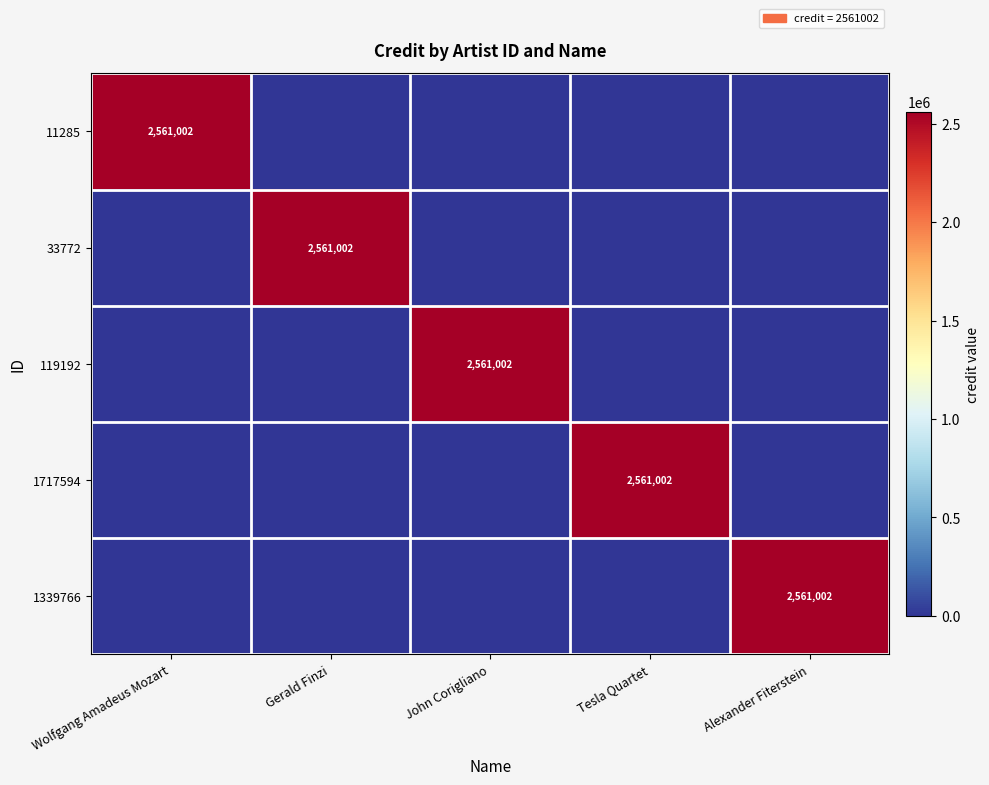

At Gerald Finzi, list the series in order from largest to smallest.

33772, 11285, 119192, 1717594, 1339766